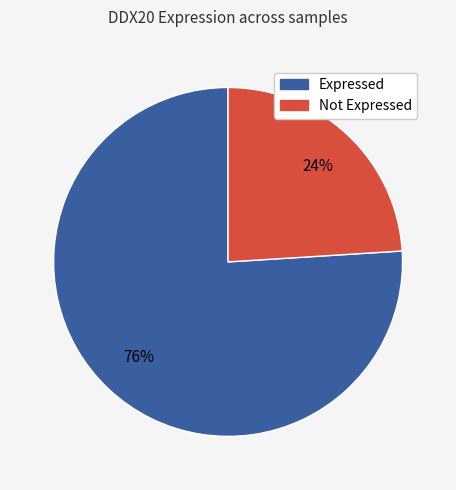

Is there a majority slice in this chart?

Yes